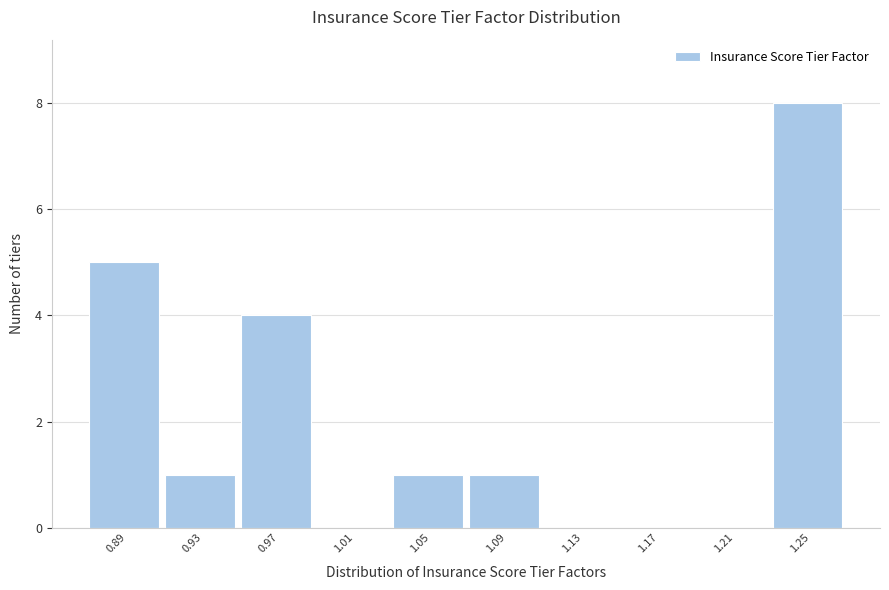

Reading right to left, what are all the values shown in this chart?

1.25=8	1.21=0	1.17=0	1.13=0	1.09=1	1.05=1	1.01=0	0.97=4	0.93=1	0.89=5